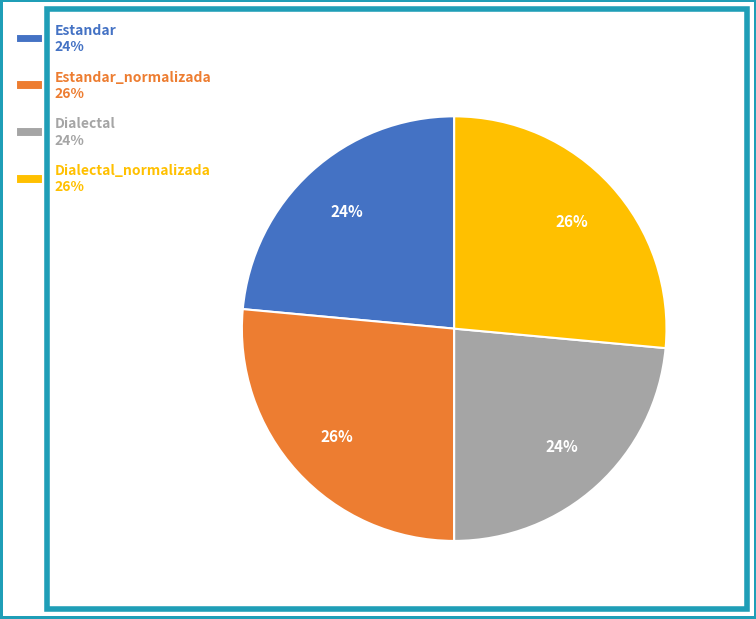

What is the ratio of the value at Estandar 24% to the value at Dialectal 24%?

1.0